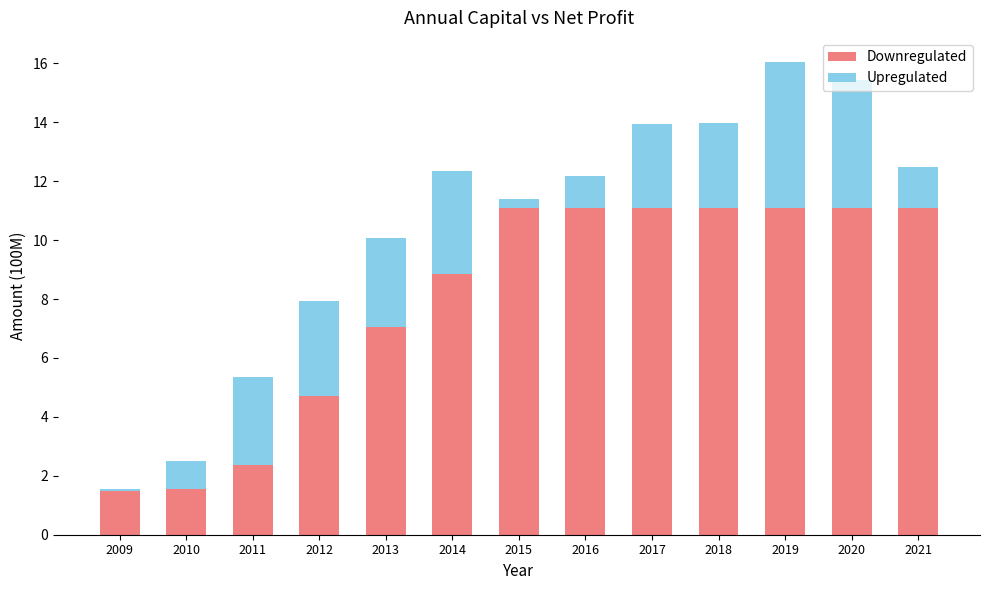

What is the total value across all series at 2015?

11.4